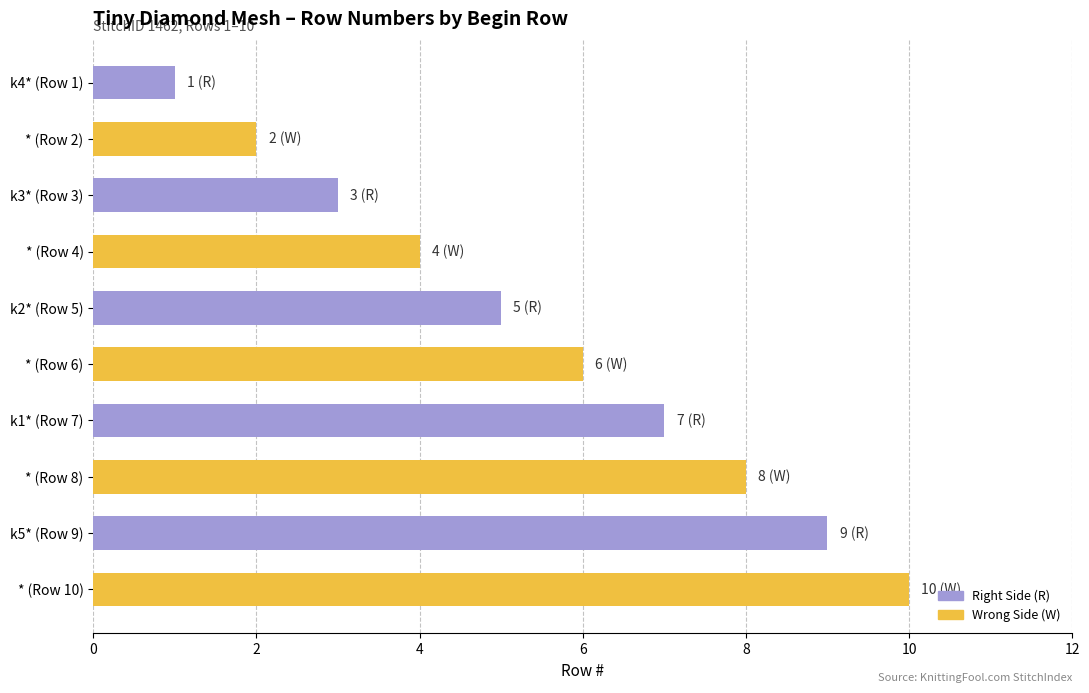

Reading bottom to top, extract all data points from this chart.

10	9	8	7	6	5	4	3	2	1